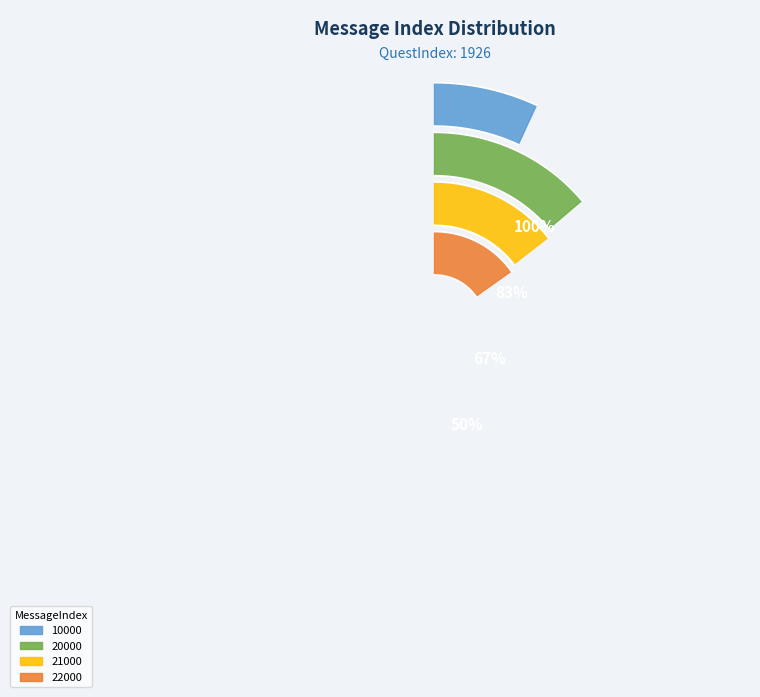

Is it true that 23000 is 9% of the pie?

False